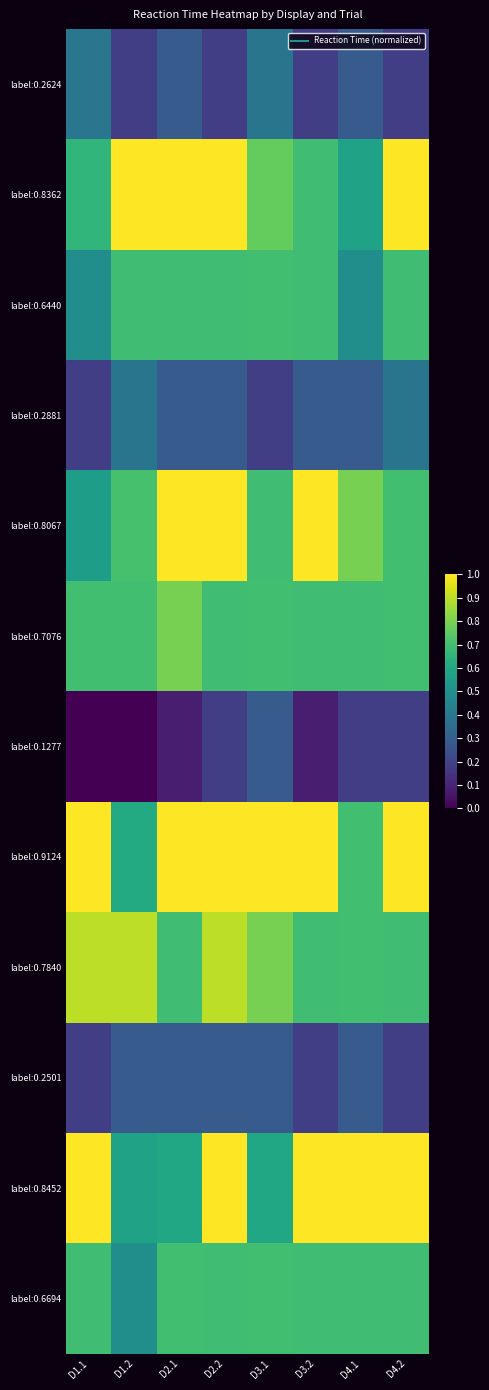

What is the maximum value shown in the chart?

1.0